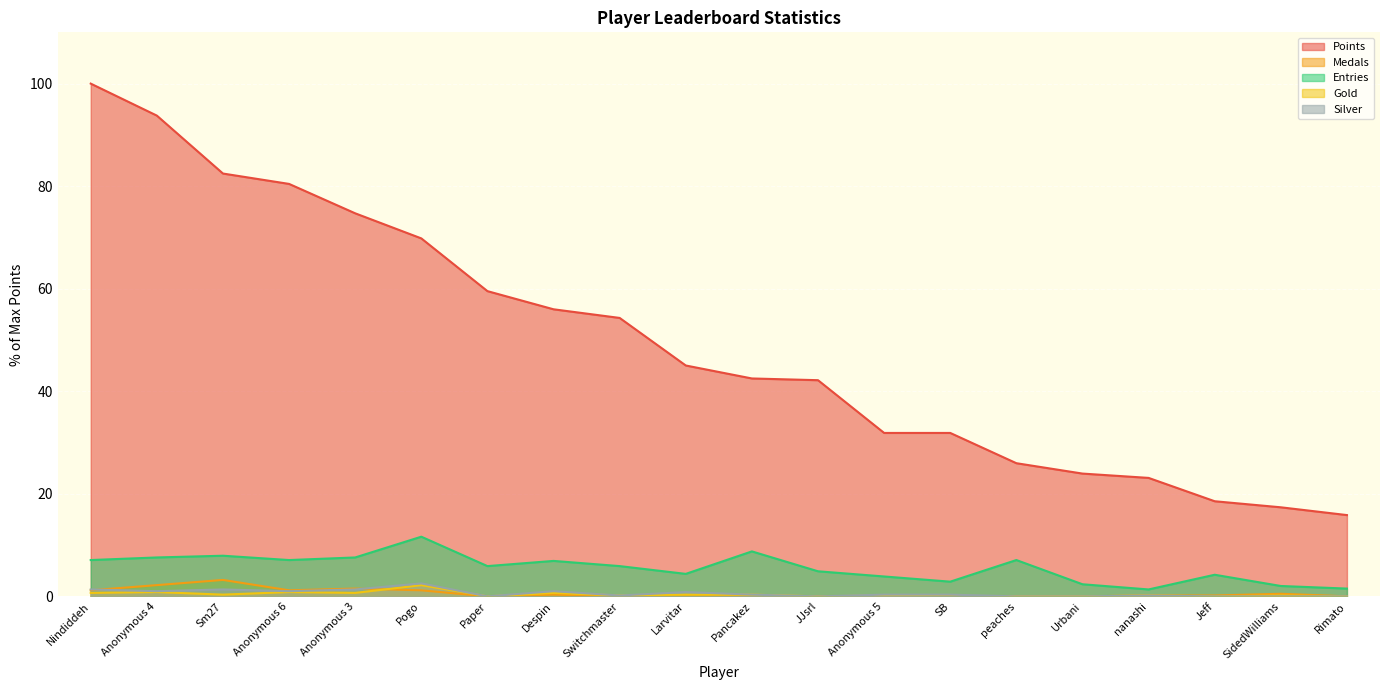

Which has a higher value, SB or Anonymous 5?

SB